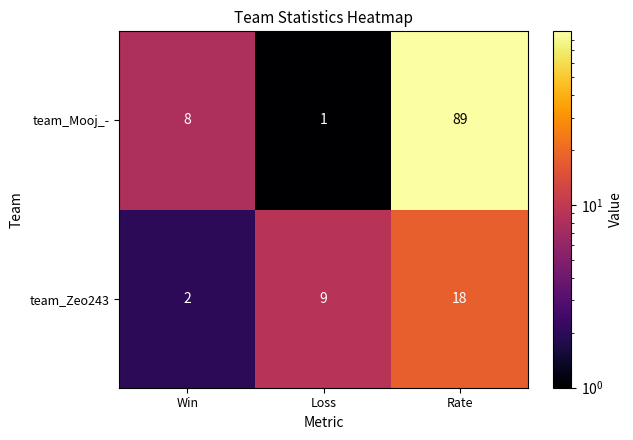

What is the total value across all series at Loss?

10